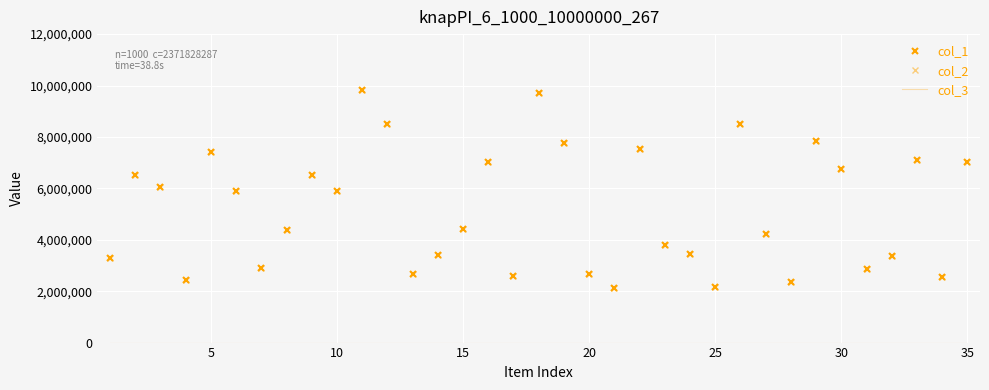

What is the difference between the second highest and minimum values in the col_1 series?

7597436